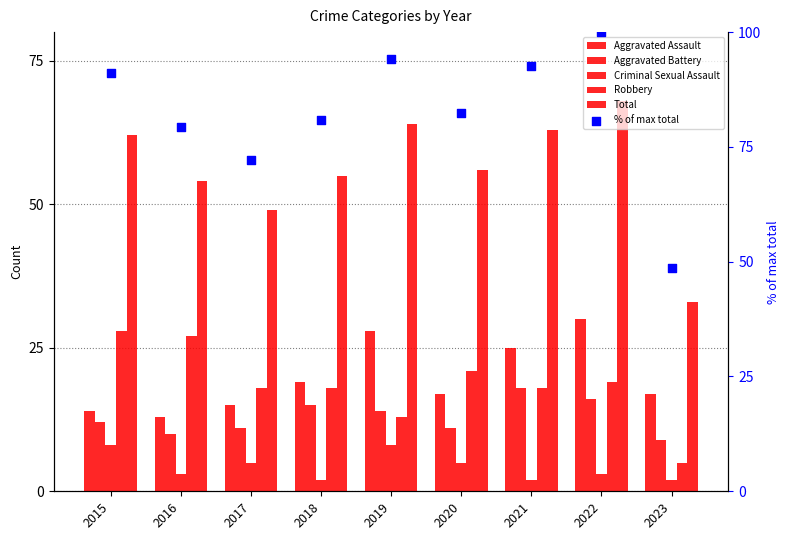

Which series has the largest Y range (max minus min)?

% of max total